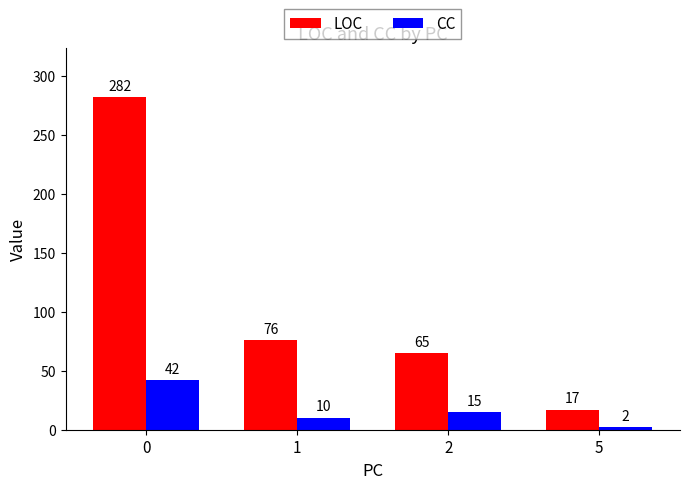

Rank the series by their average value, from lowest to highest.

CC, LOC